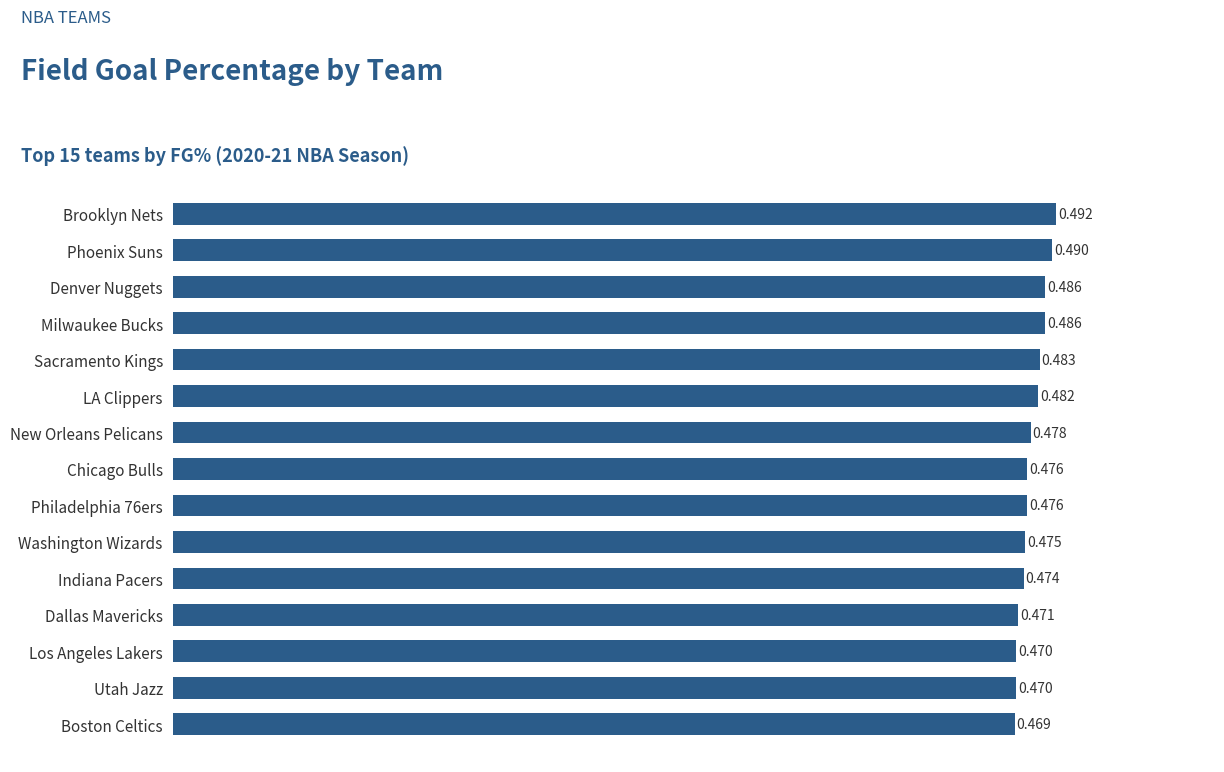

Where is the data nearest to the value 0?

Boston Celtics